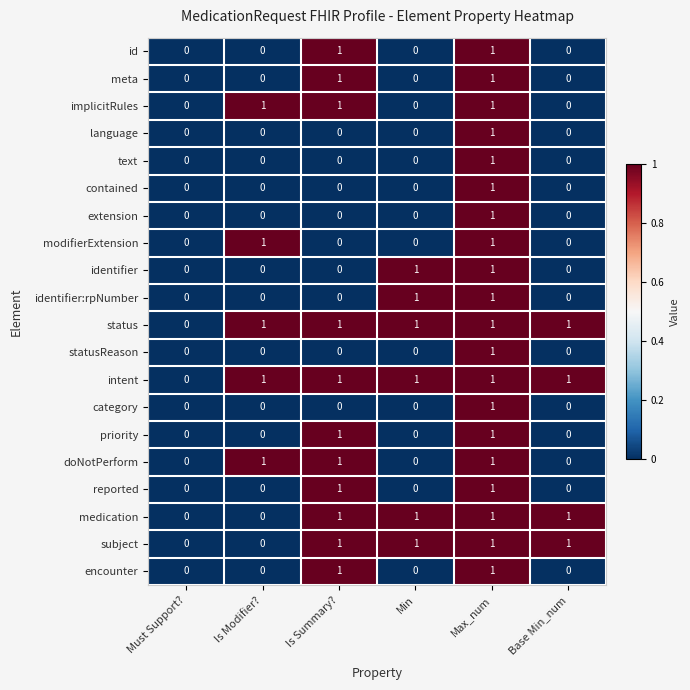

What is the sum of all doNotPerform values?

3